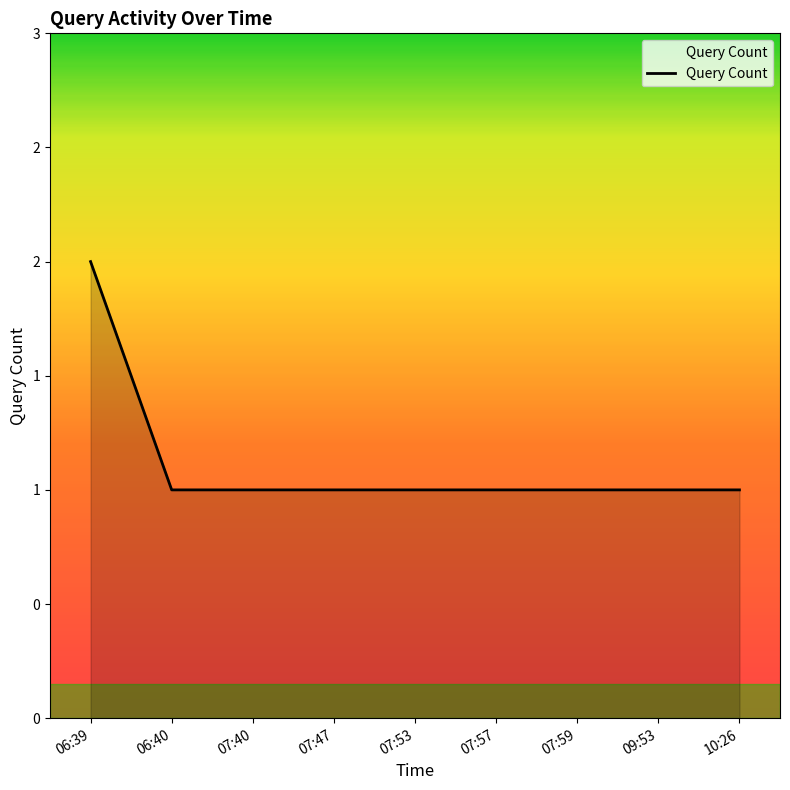

Approximately how many times larger is the value at 06:40 compared to 09:53?

1.0